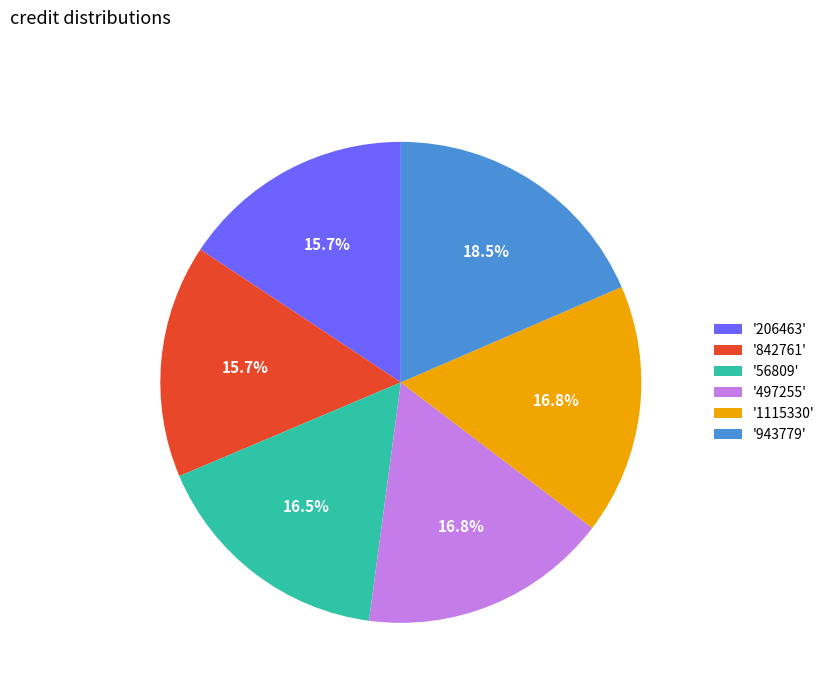

Combined, do '56809' and '497255' account for over 50%?

No